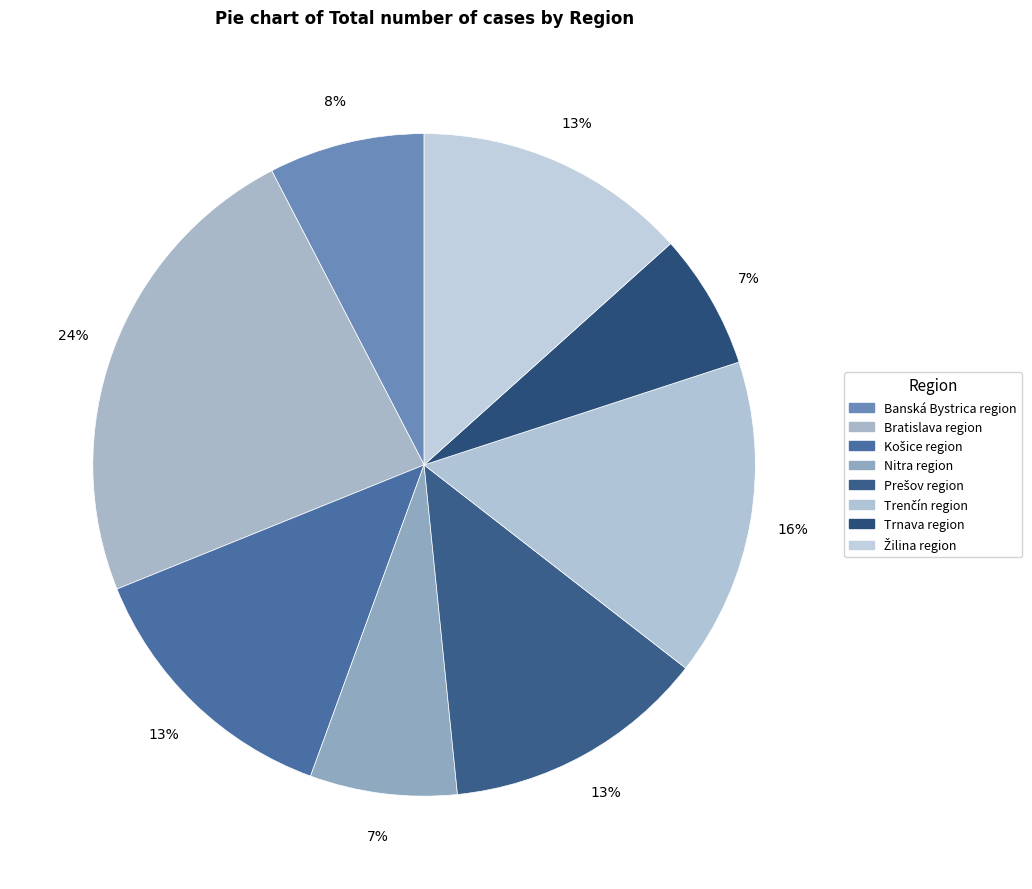

Count the number of slices in the pie.

8